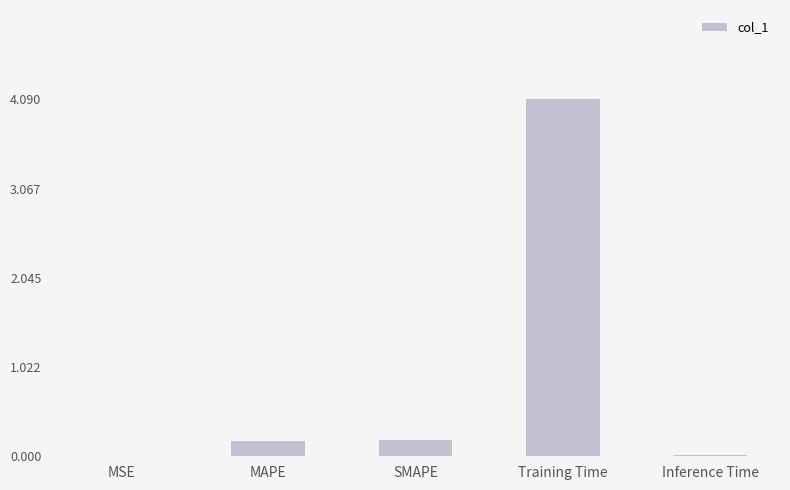

Which has a higher value, MAPE or Inference Time?

MAPE